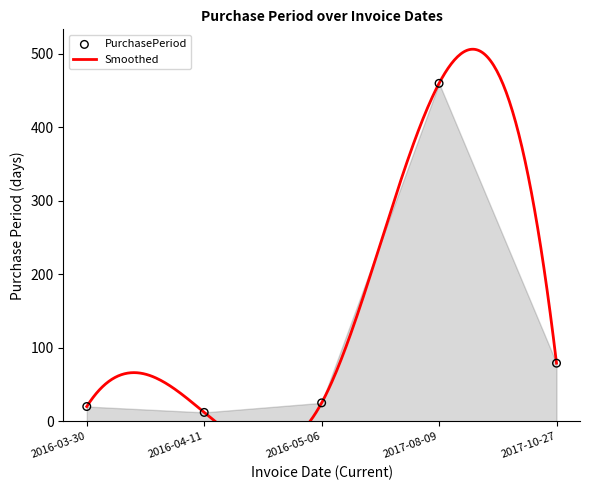

Approximately how many times larger is the value at 2016-04-11 compared to 2016-03-30?

0.6